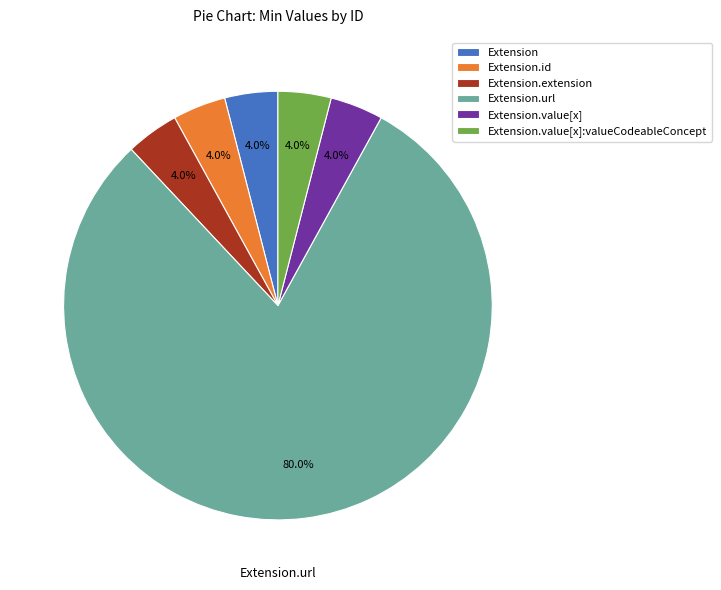

How many segments does this pie chart have?

6